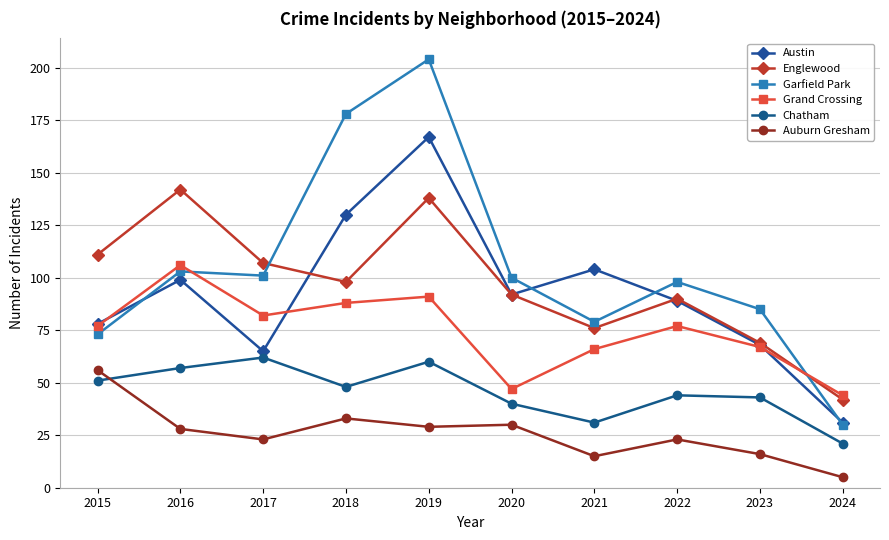

What is the smallest value displayed?

5